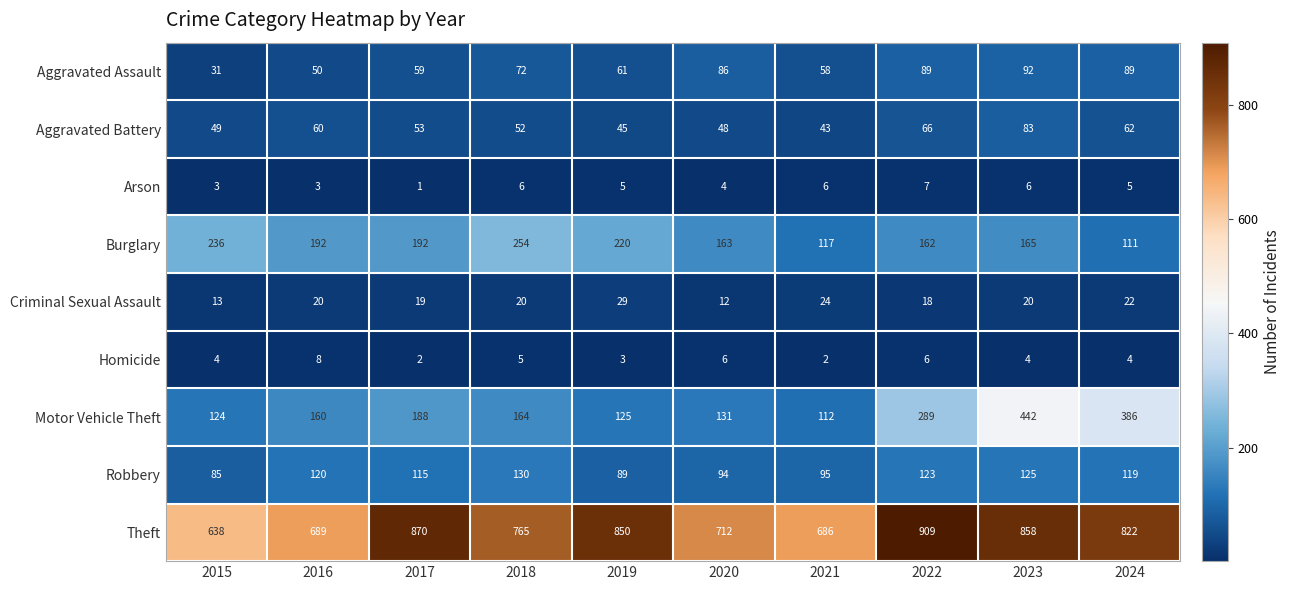

What value does the Aggravated Assault series have at 2021, to the nearest 5?

60